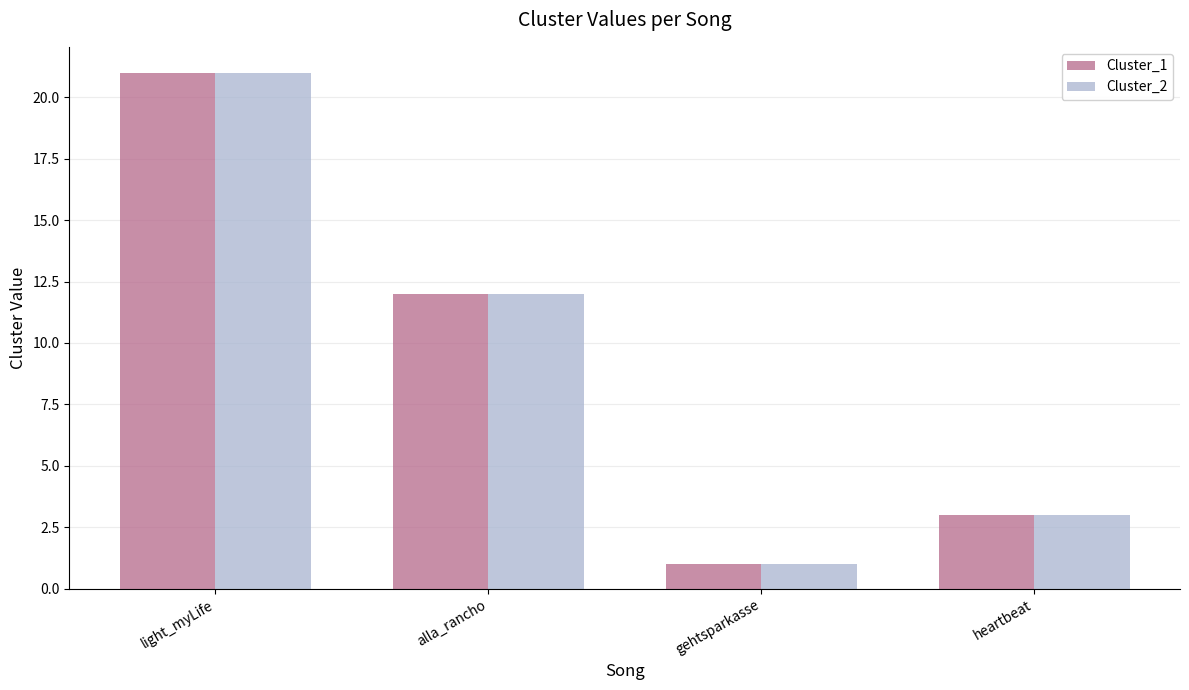

What is the highest value of the Cluster_1 series?

21